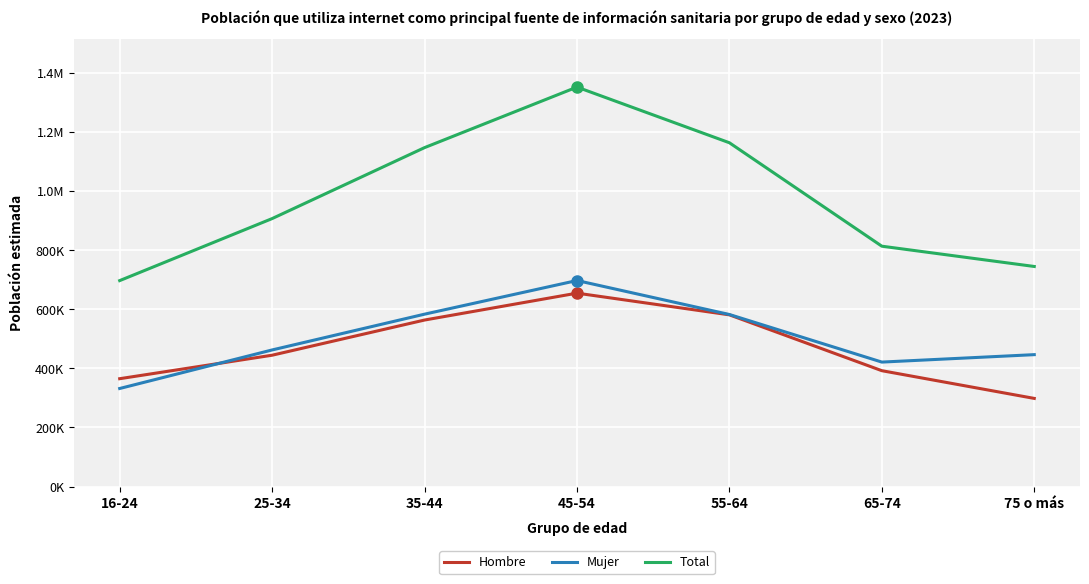

What are all the series names shown in the legend?

Hombre, Mujer, Total